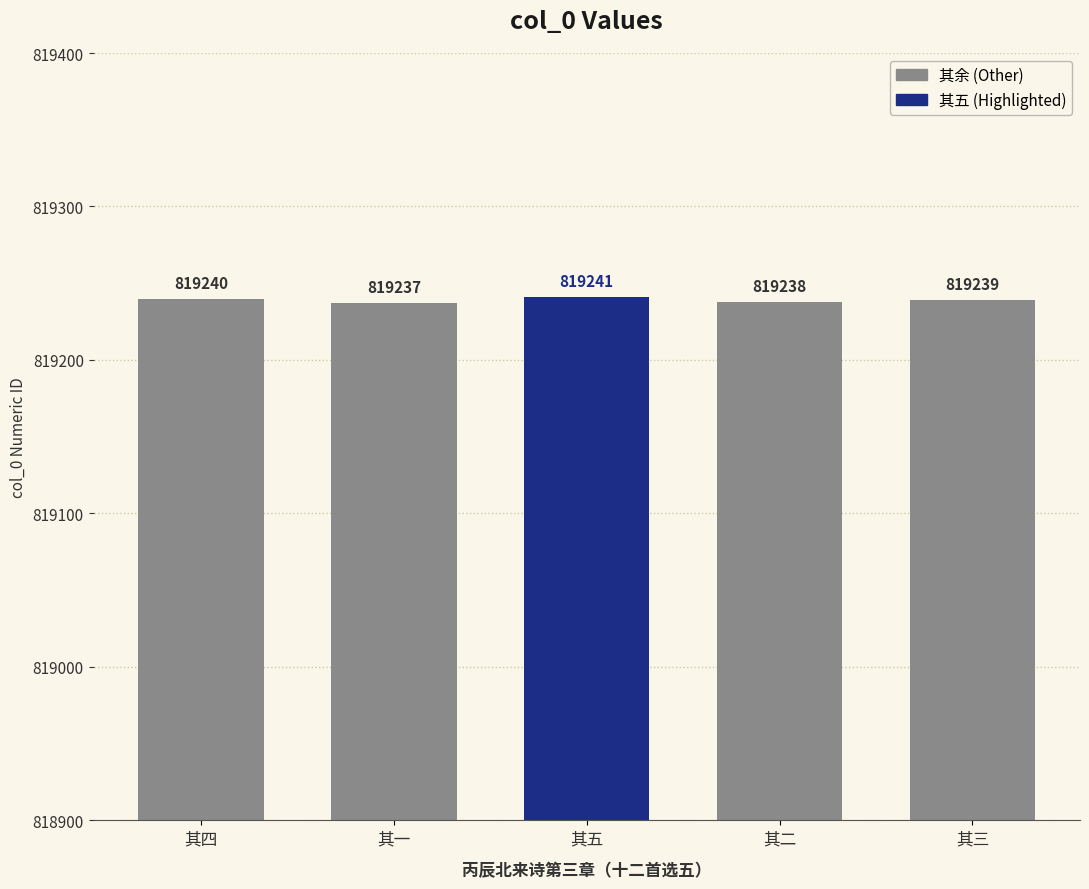

What is the maximum value shown in the chart?

819241